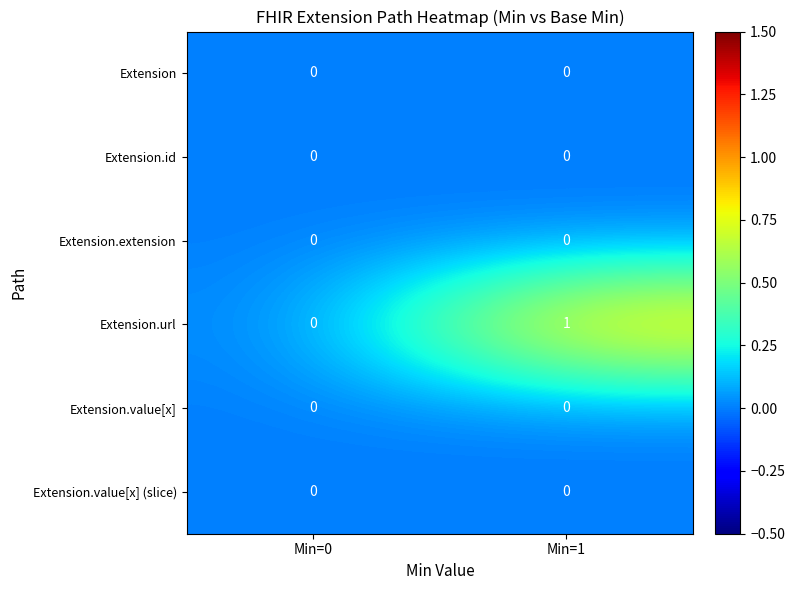

What is the spread (max minus min) of values at Min=1?

1